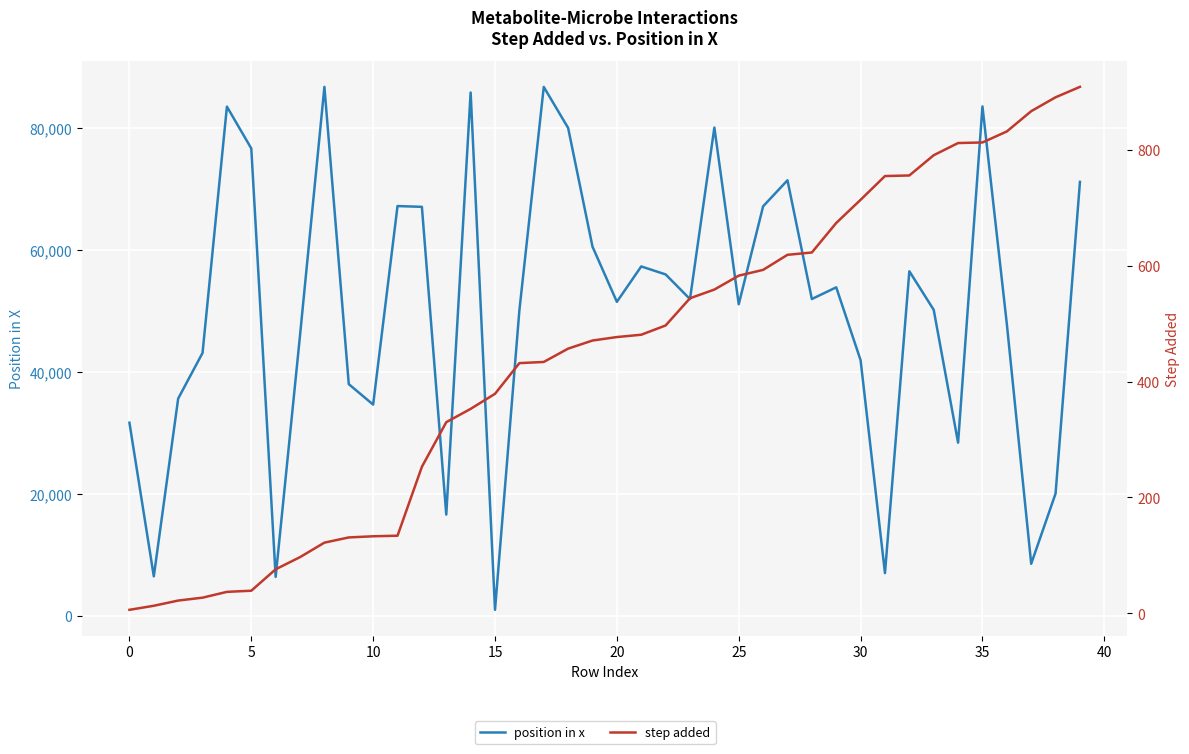

What is the lowest value of the step added series?

6